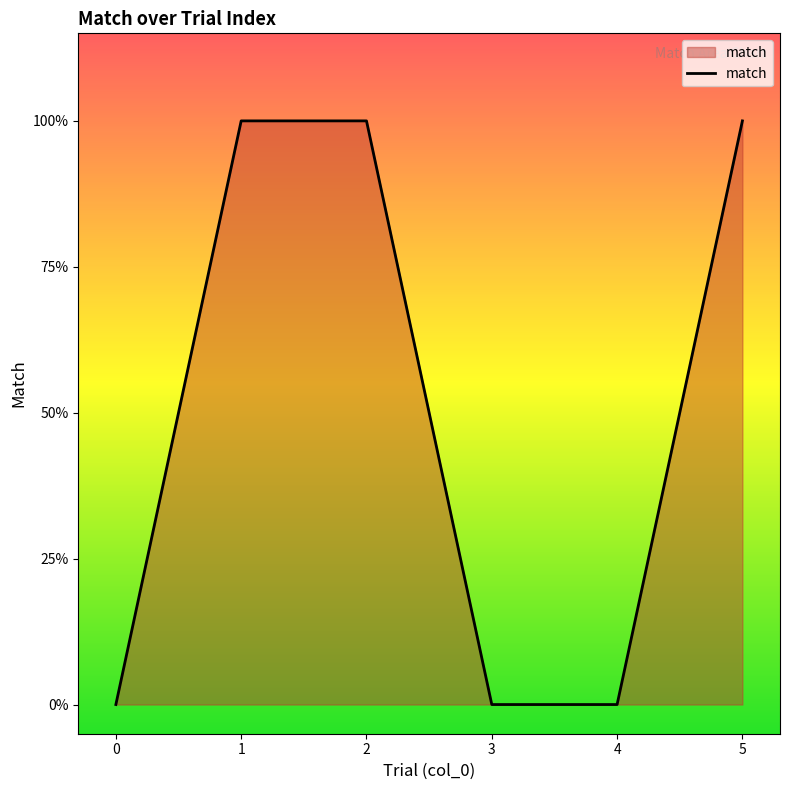

Does the chart display data point markers on the line(s)?

No